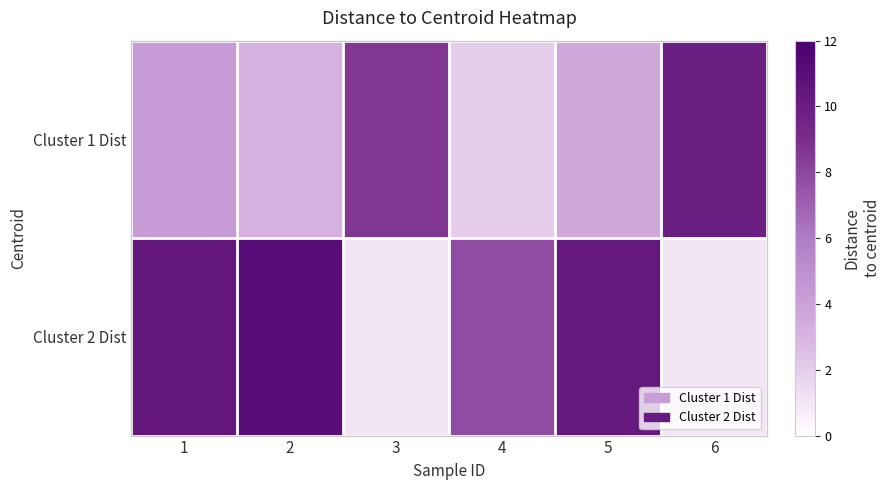

Rank the series by their average value, from highest to lowest.

Cluster 2 Dist, Cluster 1 Dist